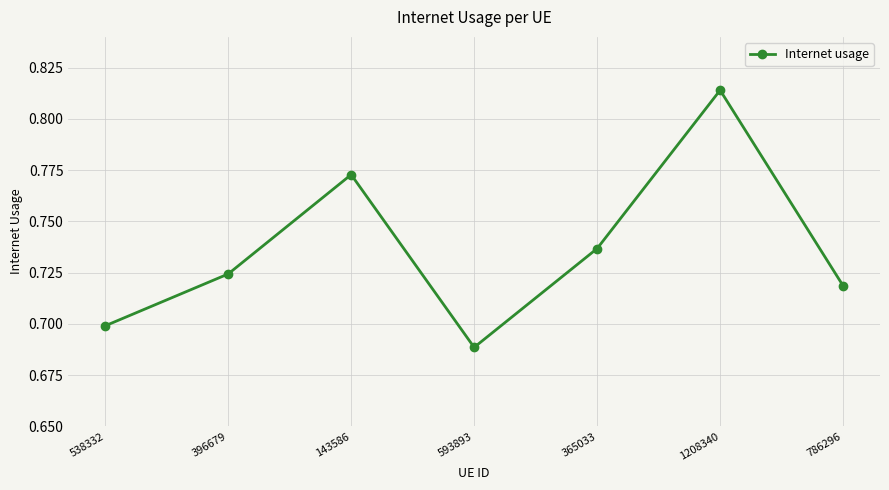

Count the number of categories in the chart.

7